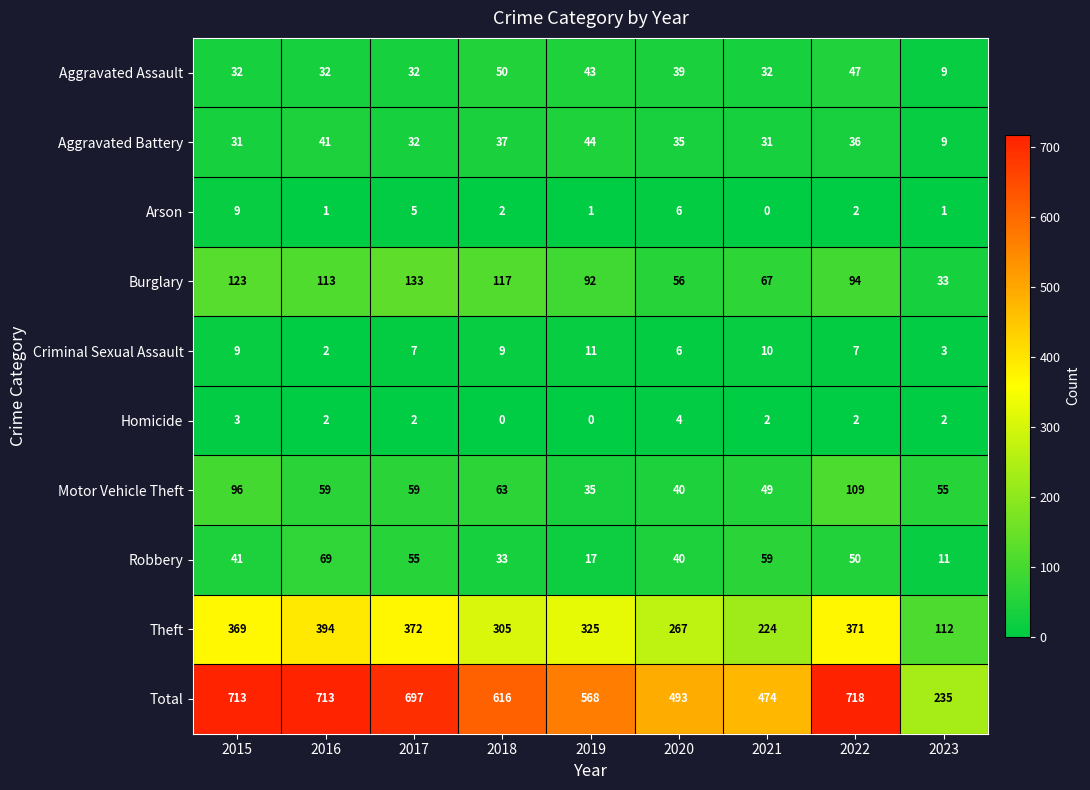

At which label is Robbery closest to 40?

2020